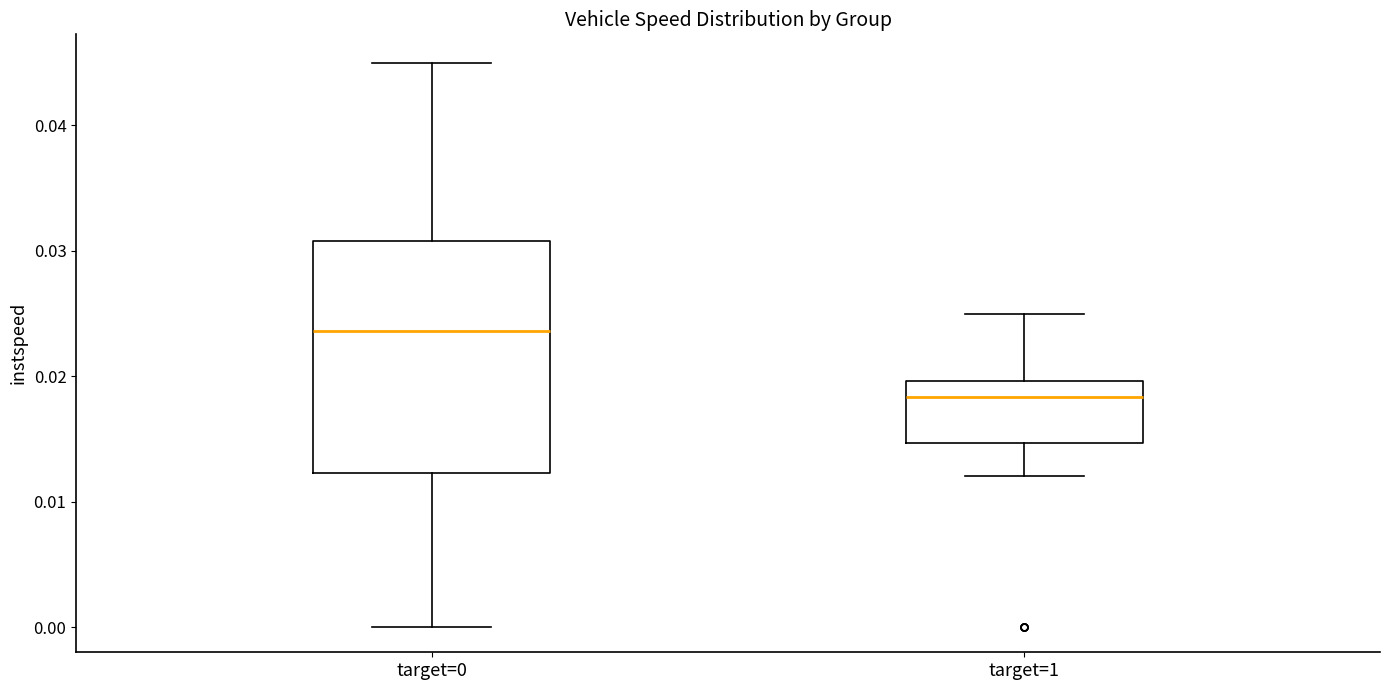

Reading left to right, read every box against the y-axis: the position of its median line, the range the box covers, and the ends of its whiskers. The values are not printed on the chart, so give them approximately, as read against the axis.

target=0: median 0.024, box 0.012 to 0.031, whiskers 0.000 to 0.045
target=1: median 0.018, box 0.015 to 0.020, whiskers 0.012 to 0.025